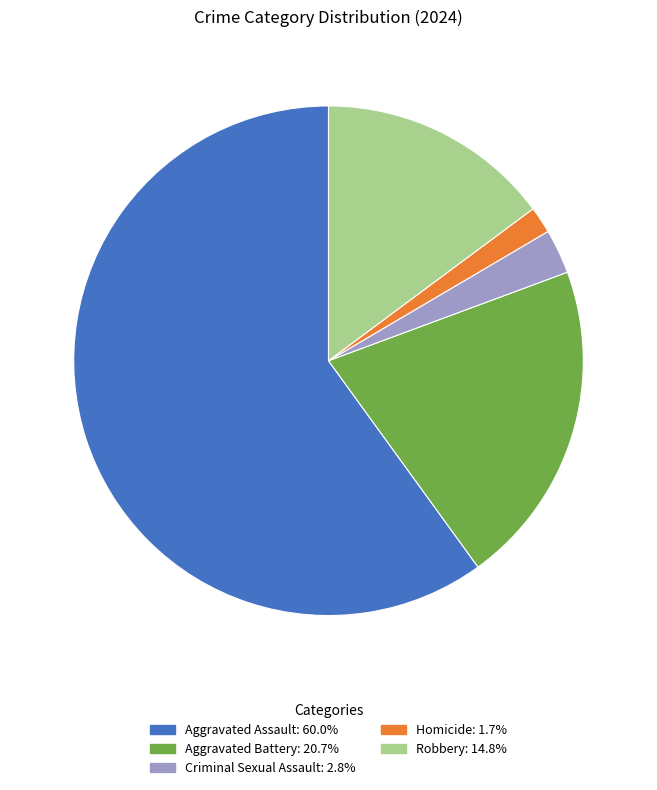

What is the ratio of the value at Robbery to the value at Aggravated Battery?

0.7